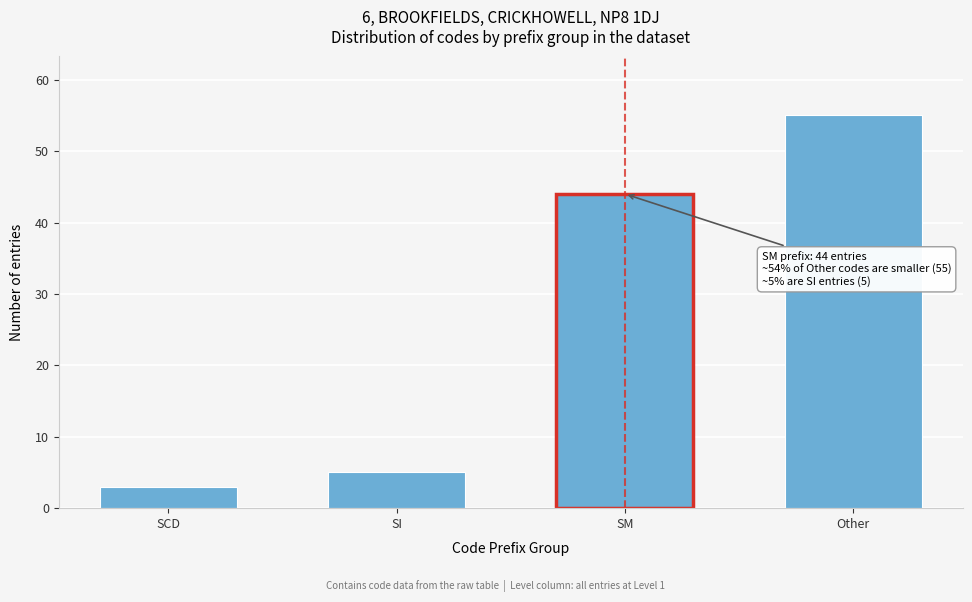

Reading left to right, list all the values displayed in this chart.

SCD=3	SI=5	SM=44	Other=55